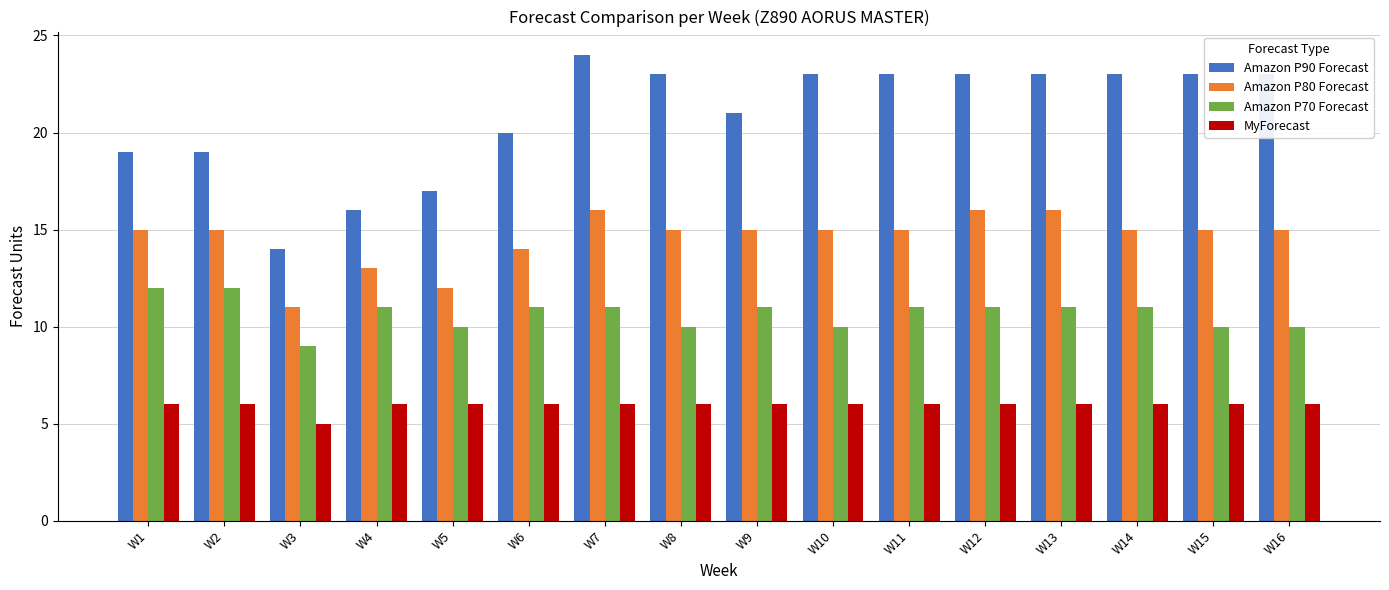

How many bars are there in total?

64